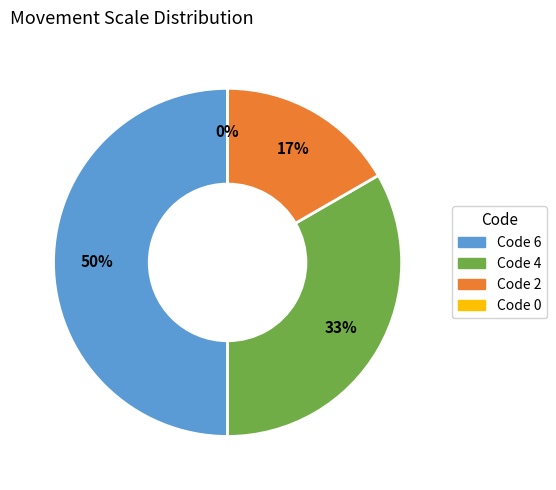

How many segments does this pie chart have?

4